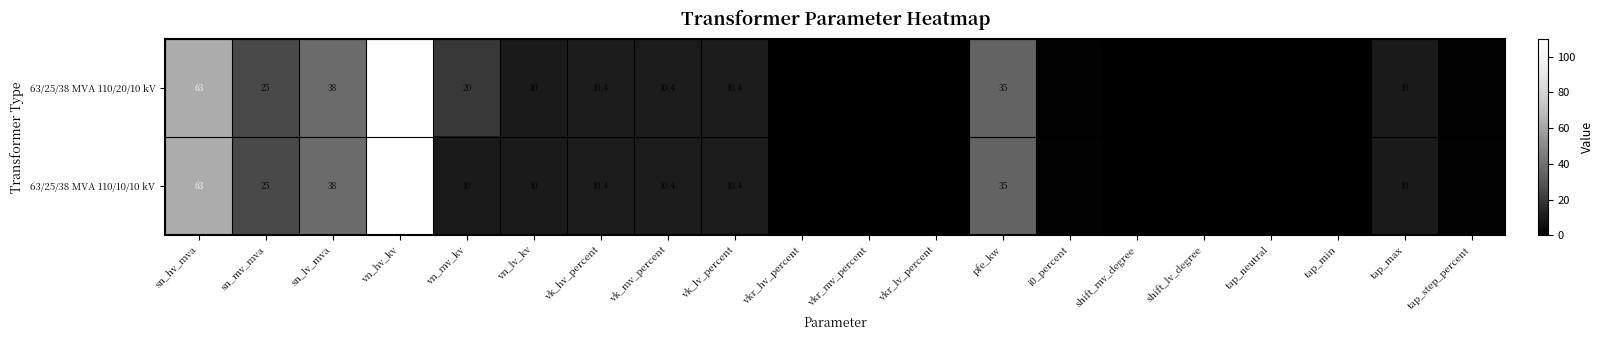

Which label corresponds to the largest value in the chart?

vn_hv_kv